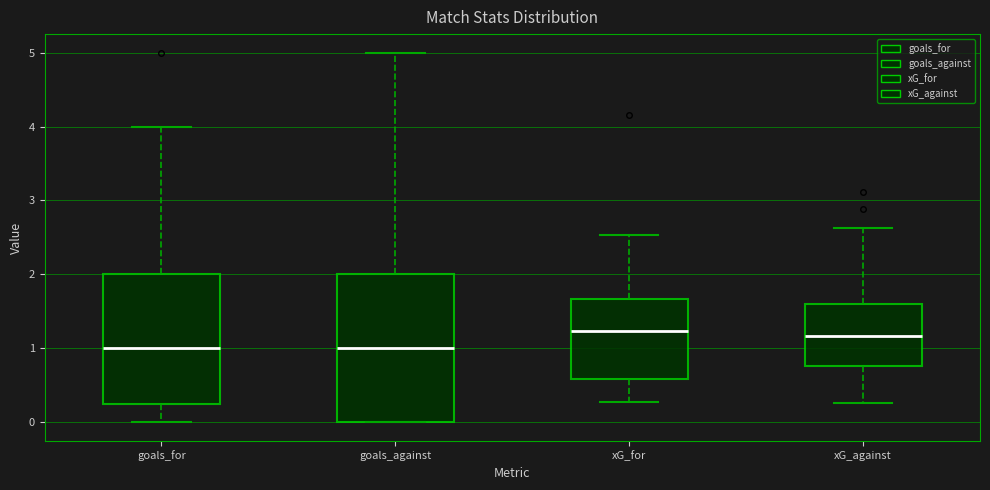

Where does the median line of the box for goals_against sit on the y-axis? The values are not printed on the chart, so give them approximately, as read against the axis.

1.0